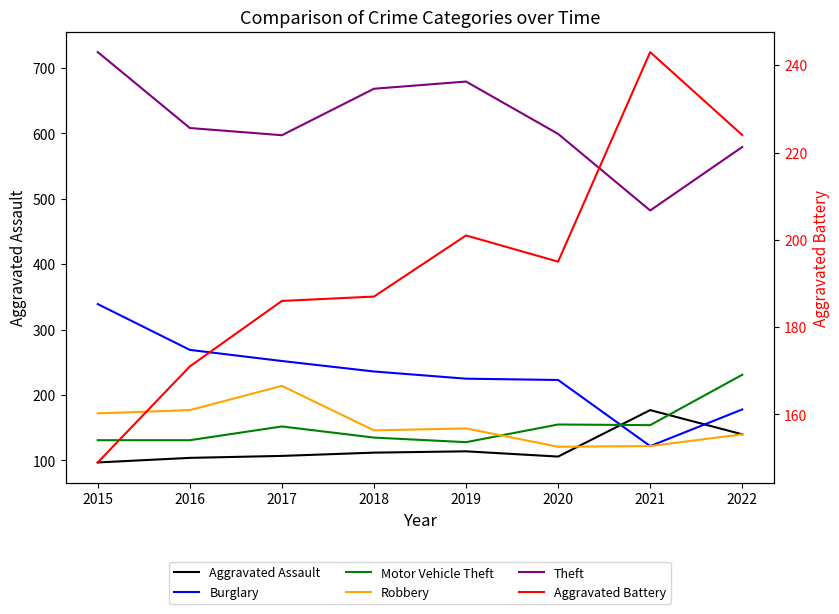

How many interior local peaks does the Aggravated Battery series have?

2